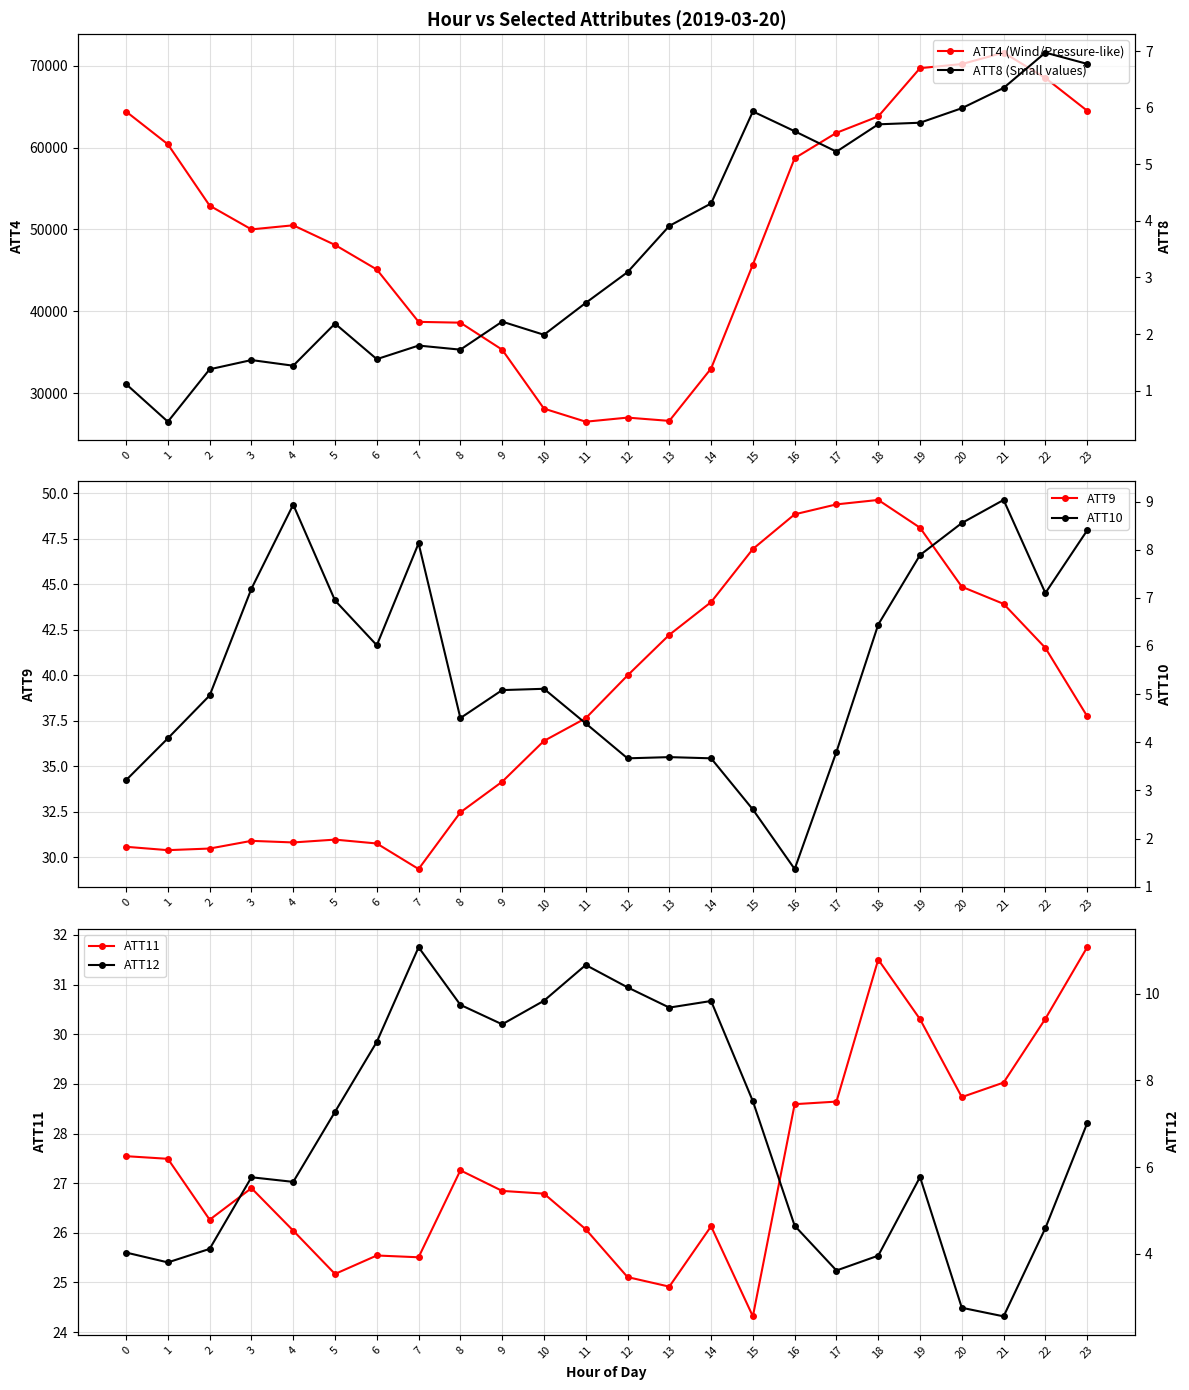

What is the value of the ATT9 point at the 10th from the left?

34.2